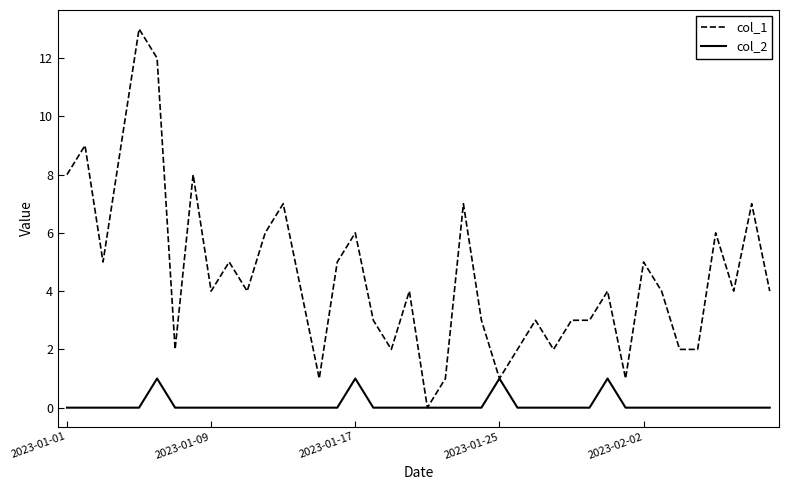

List the series in order of their peak value, lowest first.

col_2, col_1